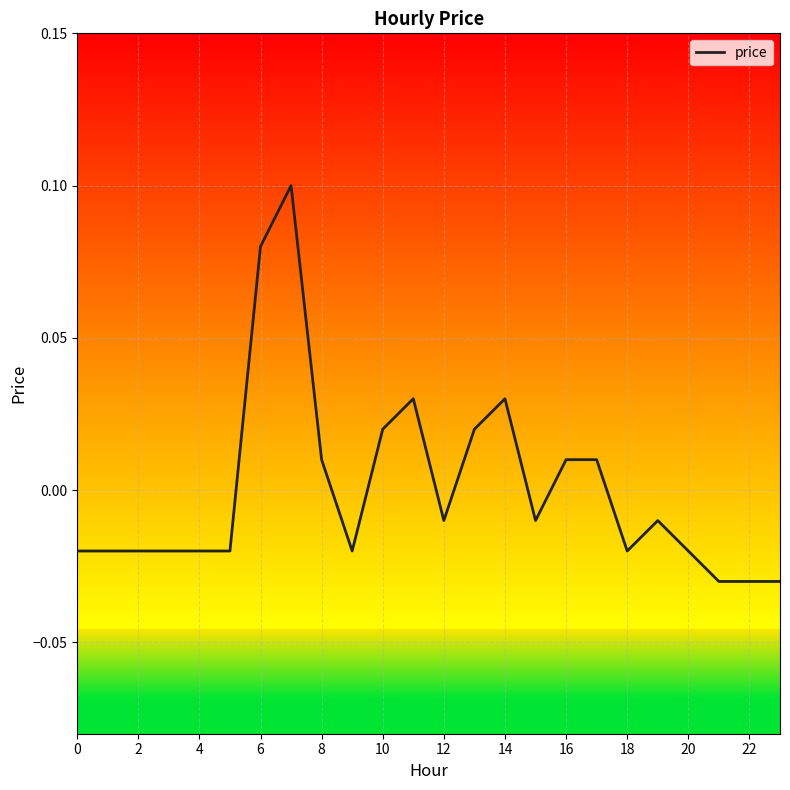

True or false: there are more than 1 points higher than both neighbors.

True